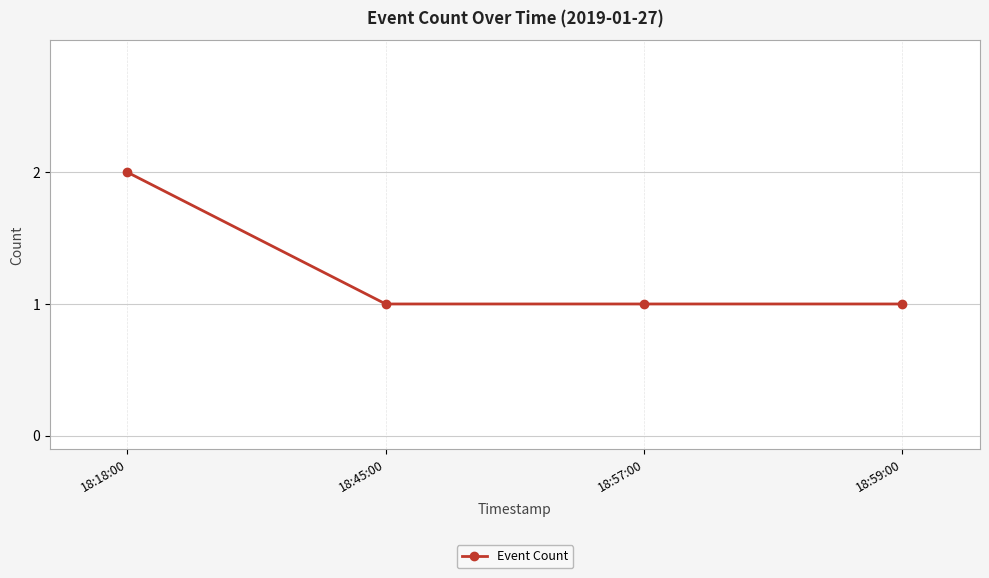

Approximately how many times larger is the value at 18:57:00 compared to 18:59:00?

1.0